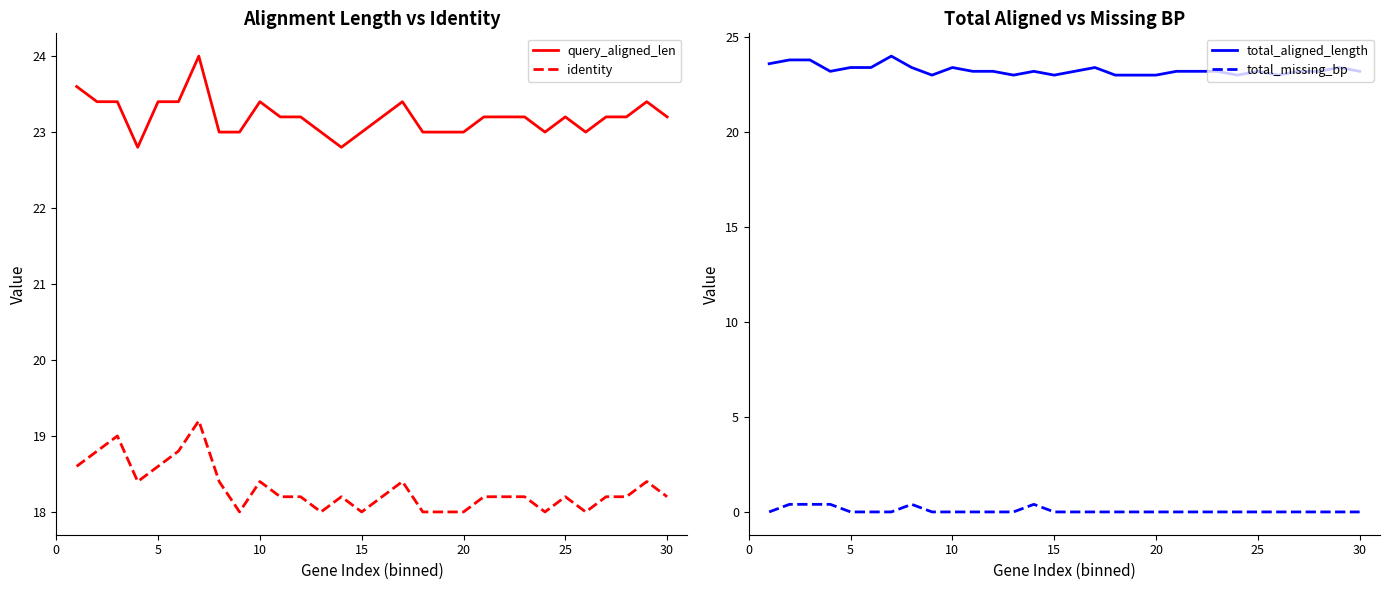

How many interior local valleys does the total_aligned_length series have?

6